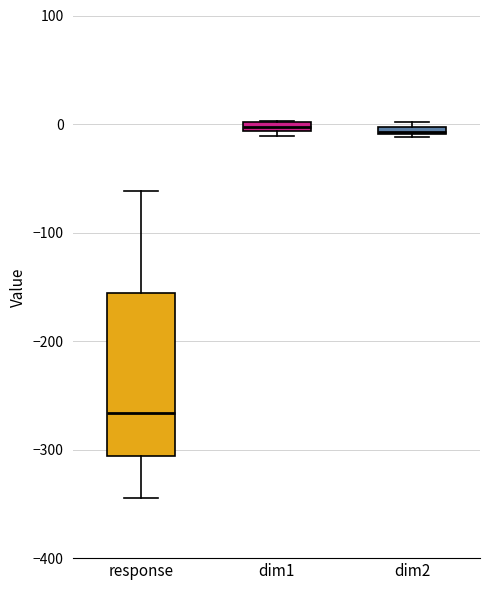

Where does the median line of the box for response sit on the y-axis? The values are not printed on the chart, so give them approximately, as read against the axis.

-270